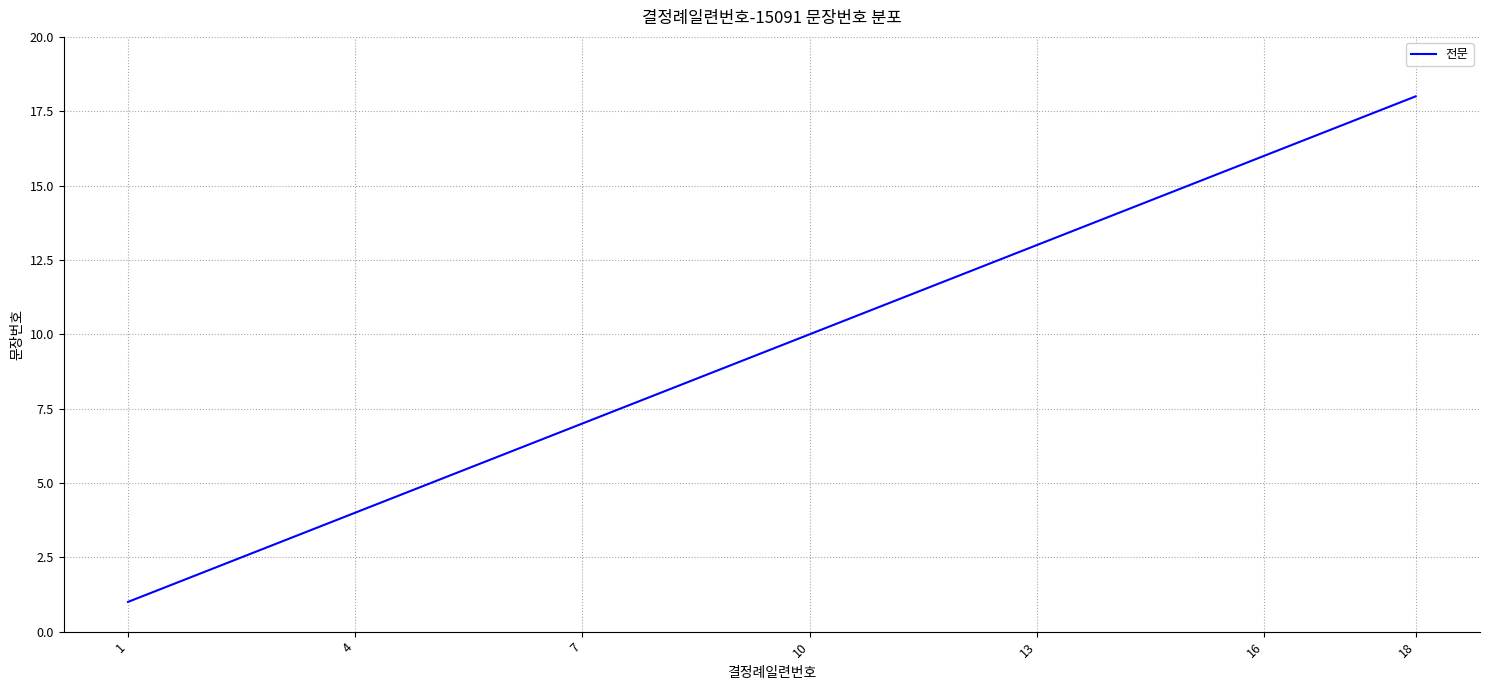

What is the difference between the maximum and minimum values?

17